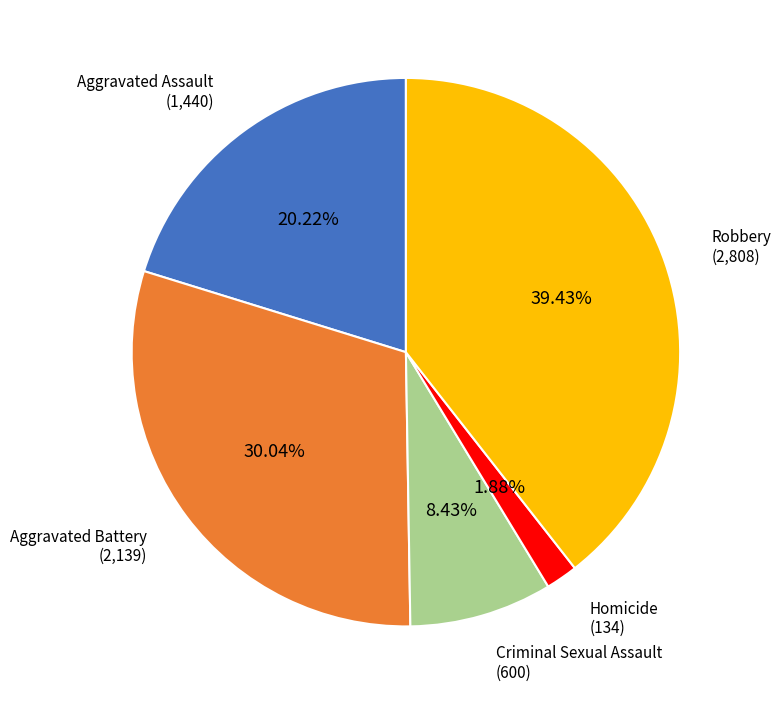

How many slices are in this pie chart?

5